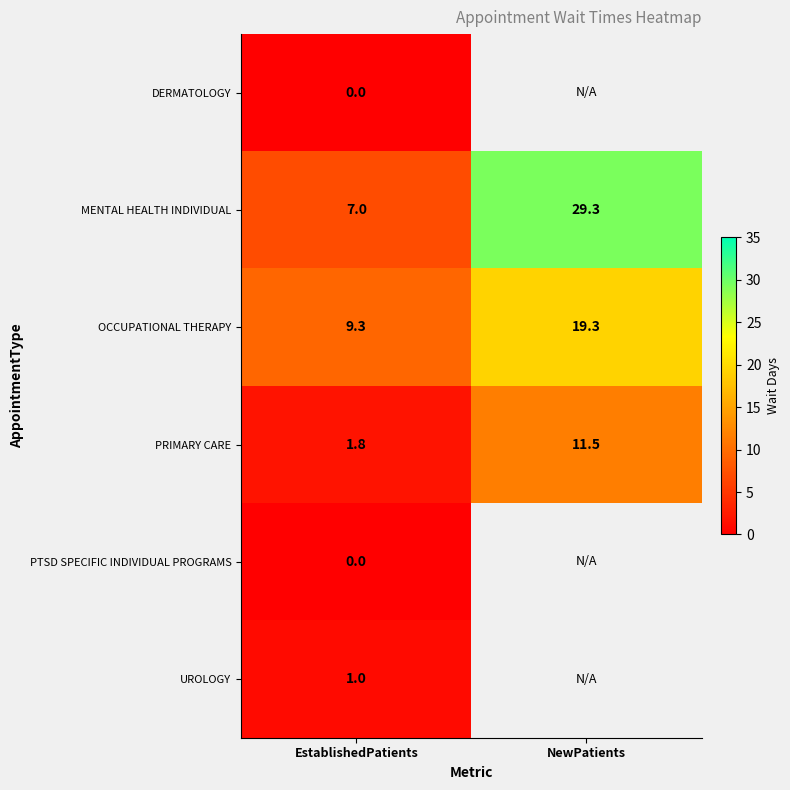

What is the spread (max minus min) of values at EstablishedPatients?

9.3